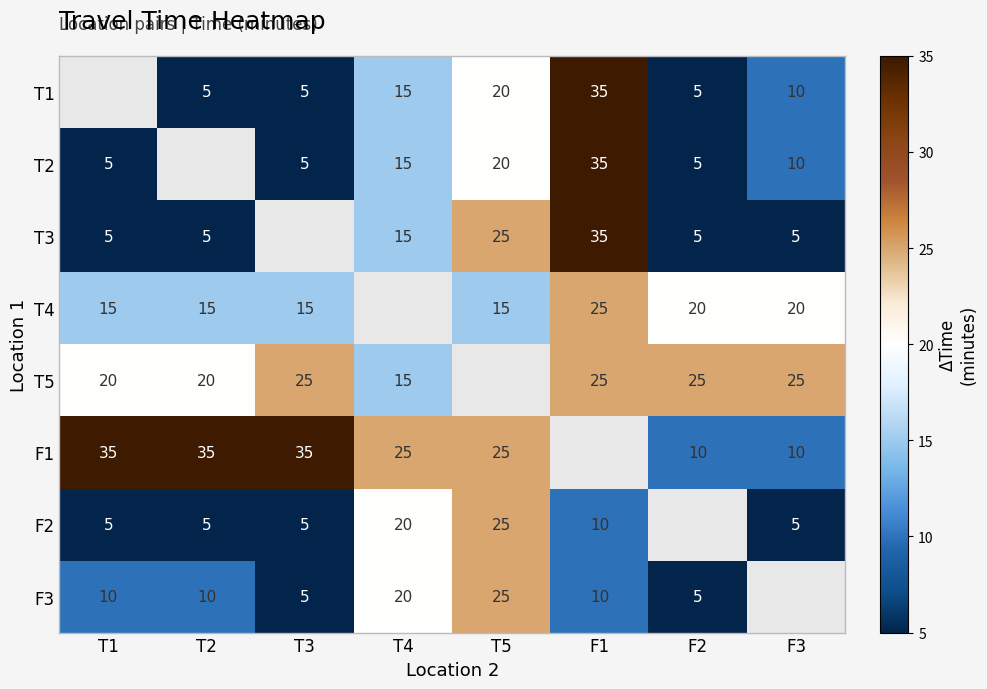

Is the value of F2 at F1 greater than the value of T2 at T5?

No